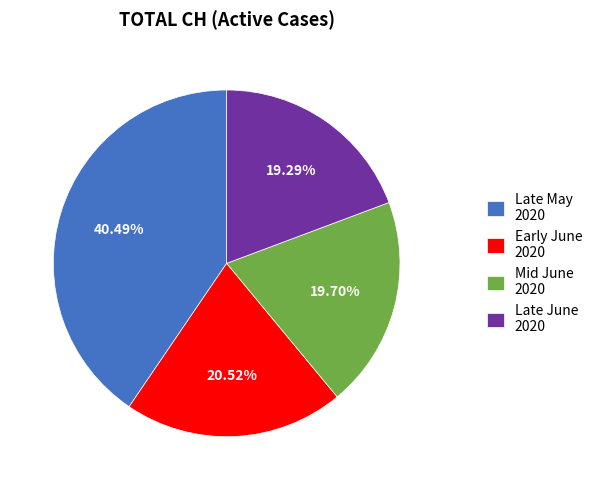

Count the number of slices in the pie.

4